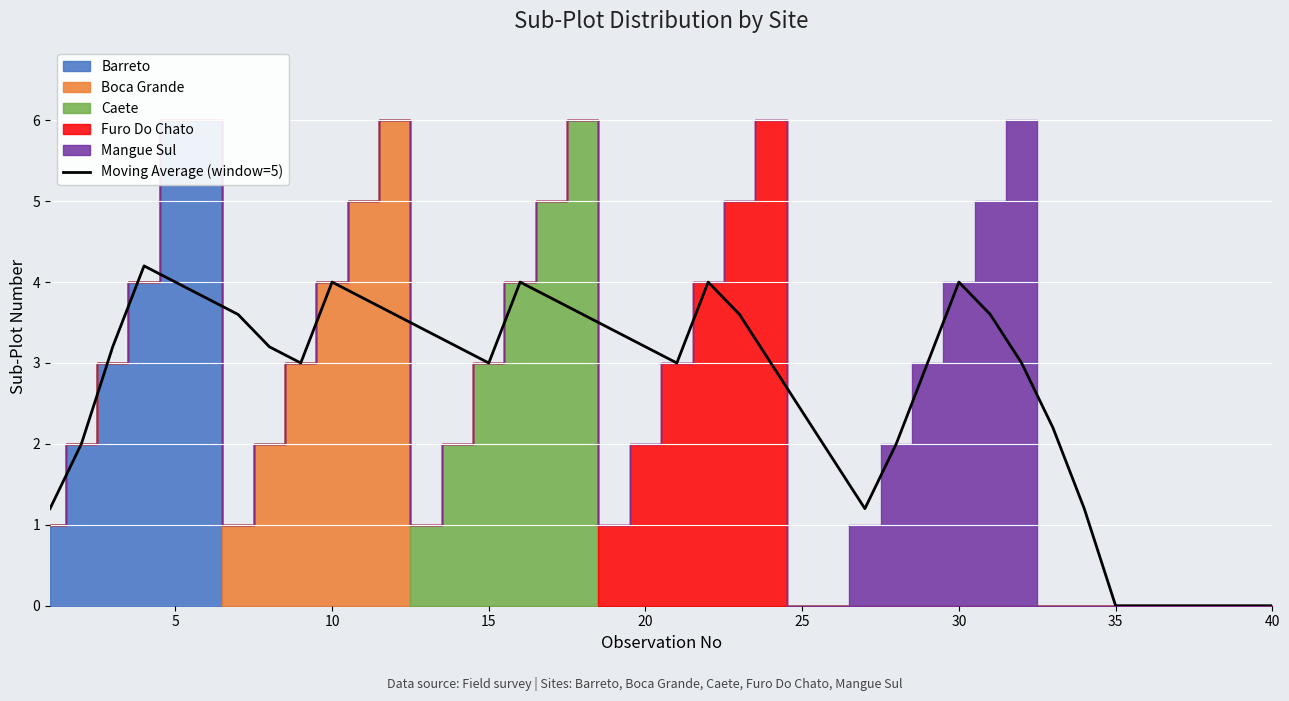

What is the maximum value for Moving Average (window=5)?

4.2